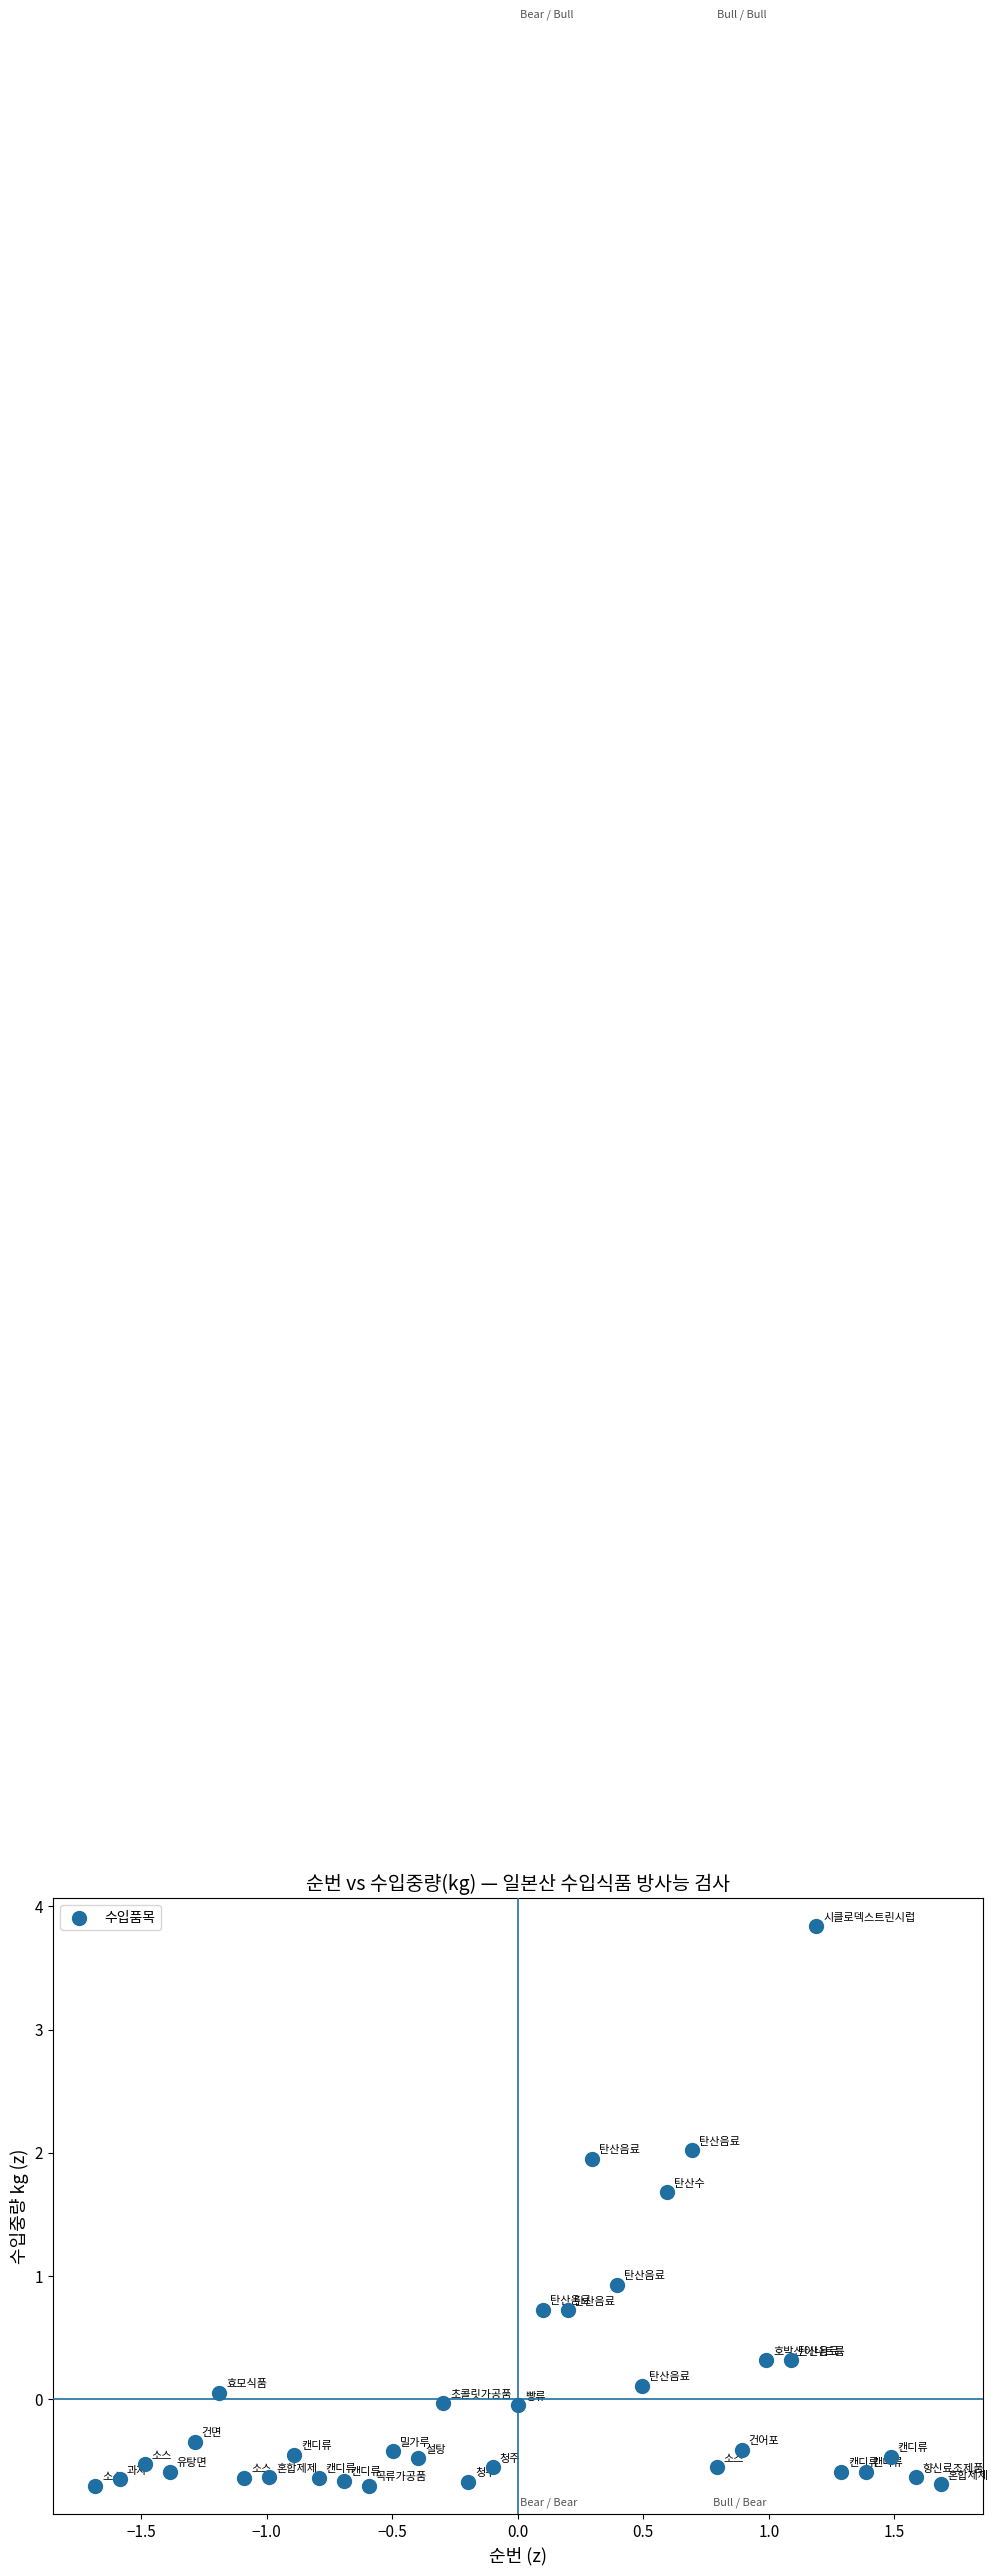

What is the range of Y values (max minus min)?

4.5